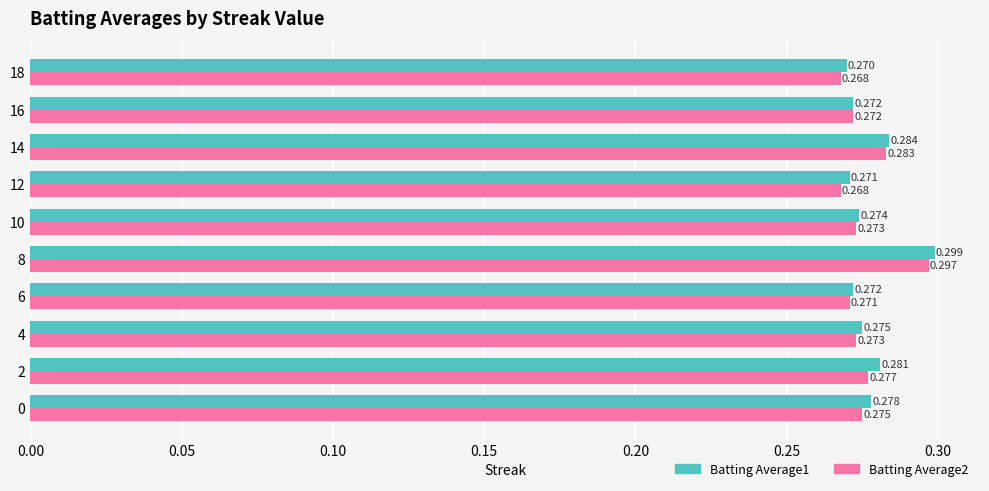

At which category is the sum across all series the highest?

8